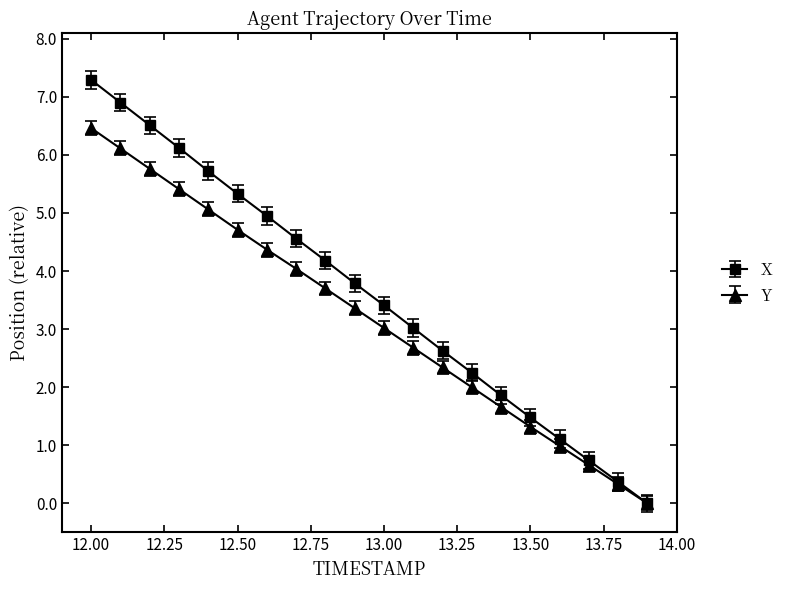

How many distinct data groups are displayed?

2